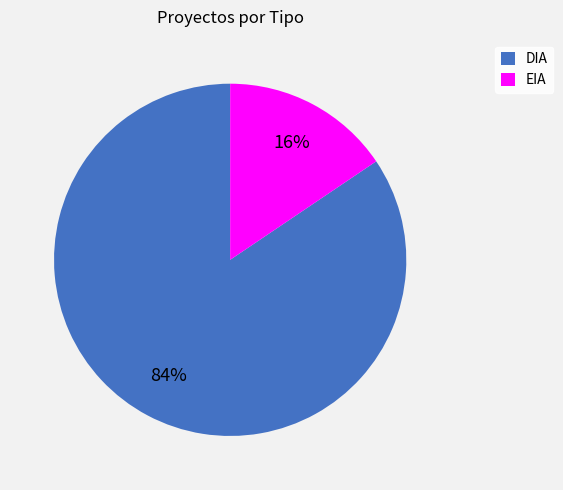

Between DIA and EIA, which is larger?

DIA